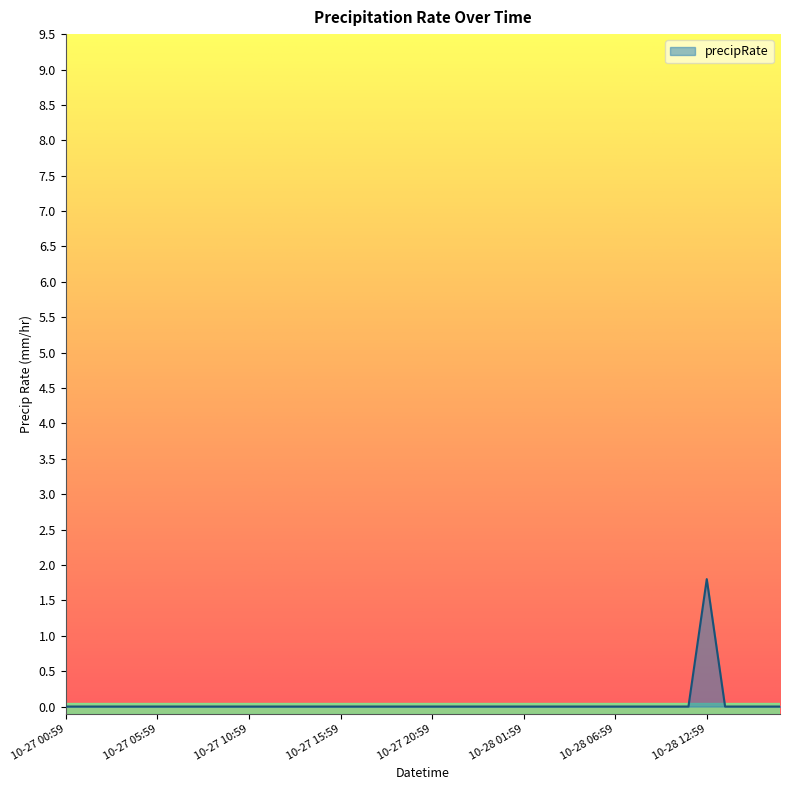

How many lines are shown in the chart?

1